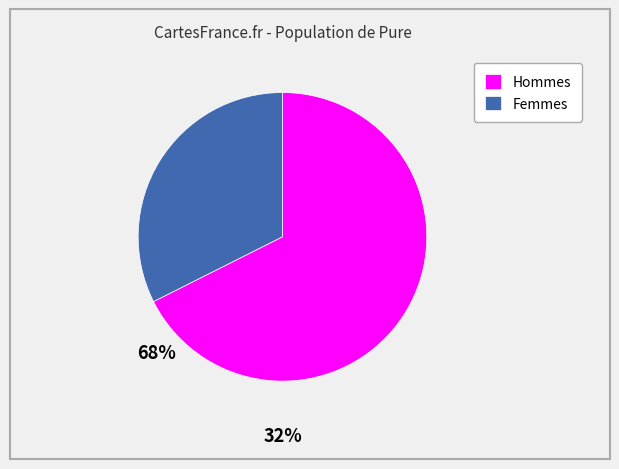

Count the number of slices in the pie.

2